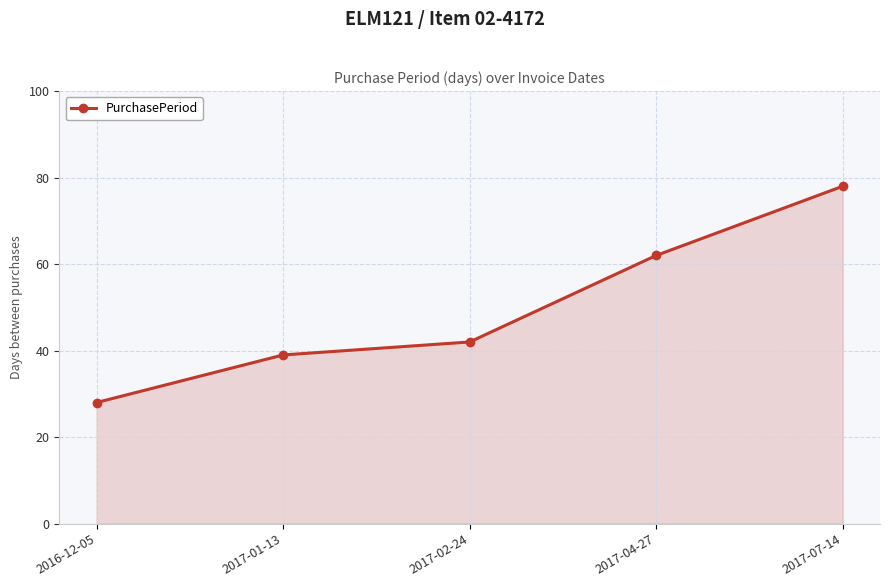

What is the change in value from 2017-01-13 to 2017-04-27?

+23